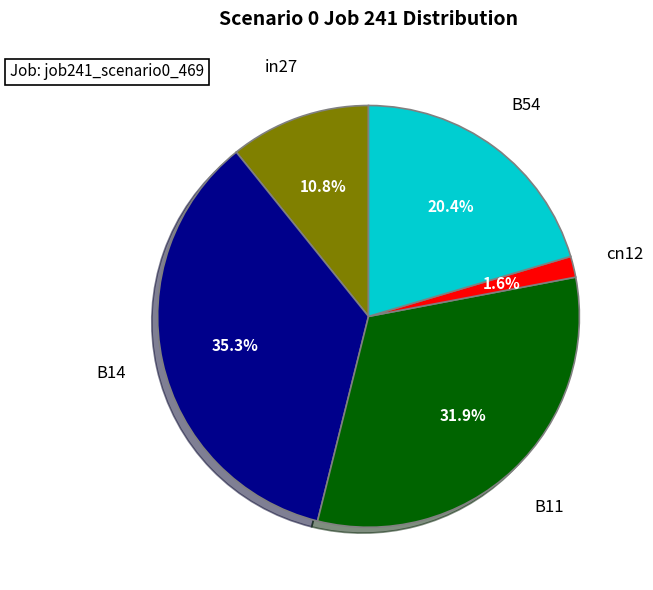

Does any single category account for the majority?

No